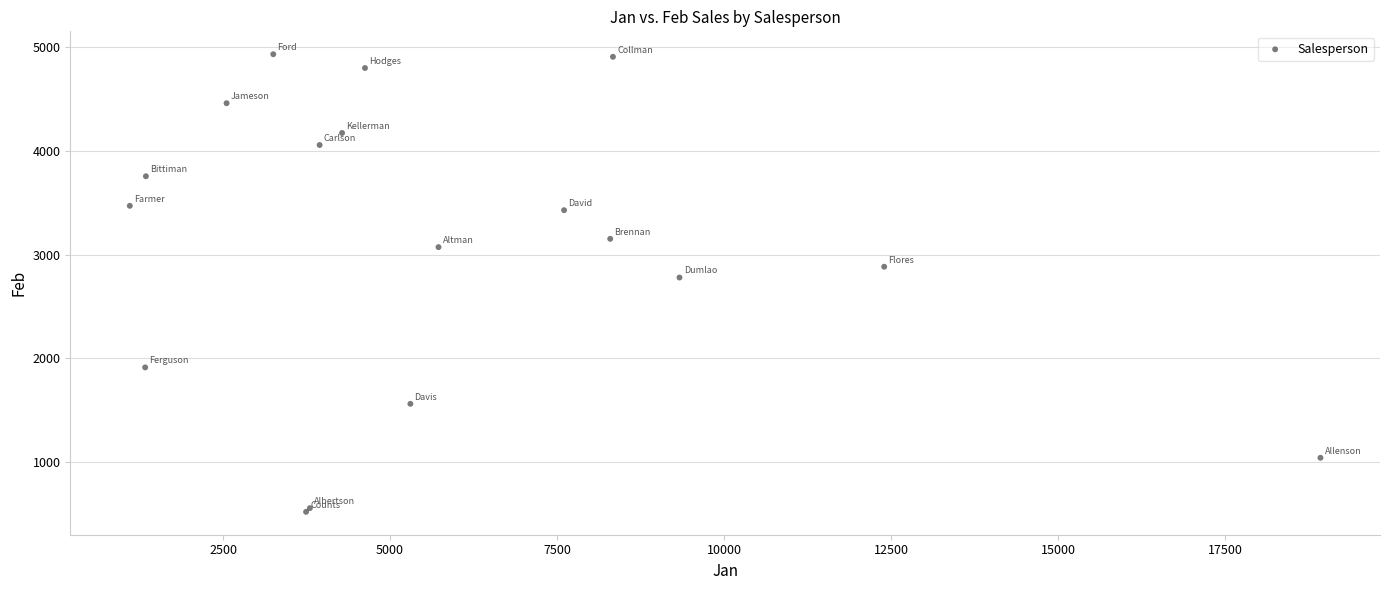

What Y value in the scatter plot is closest to 2726?

2779